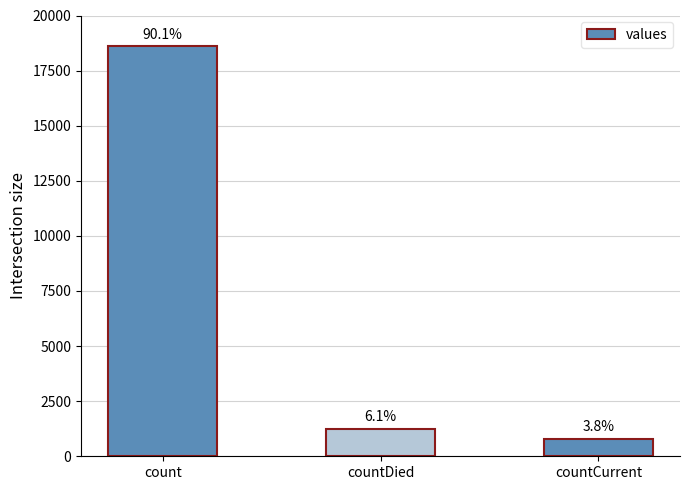

How many bars are there in total?

3